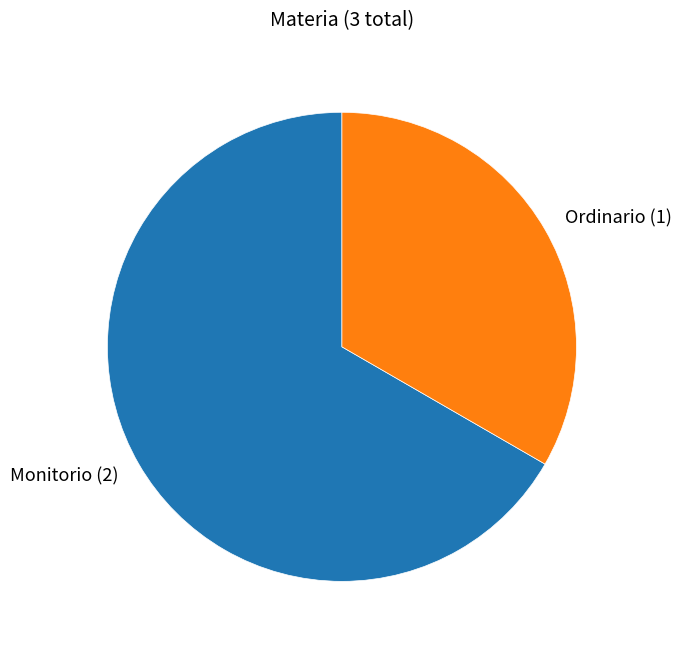

Between Monitorio and Ordinario, which is larger?

Monitorio